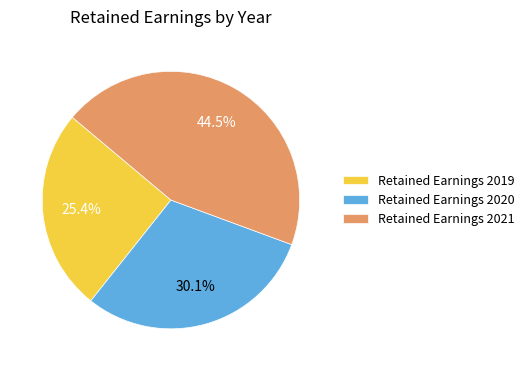

What is the smallest slice in the pie chart?

Retained Earnings 2019